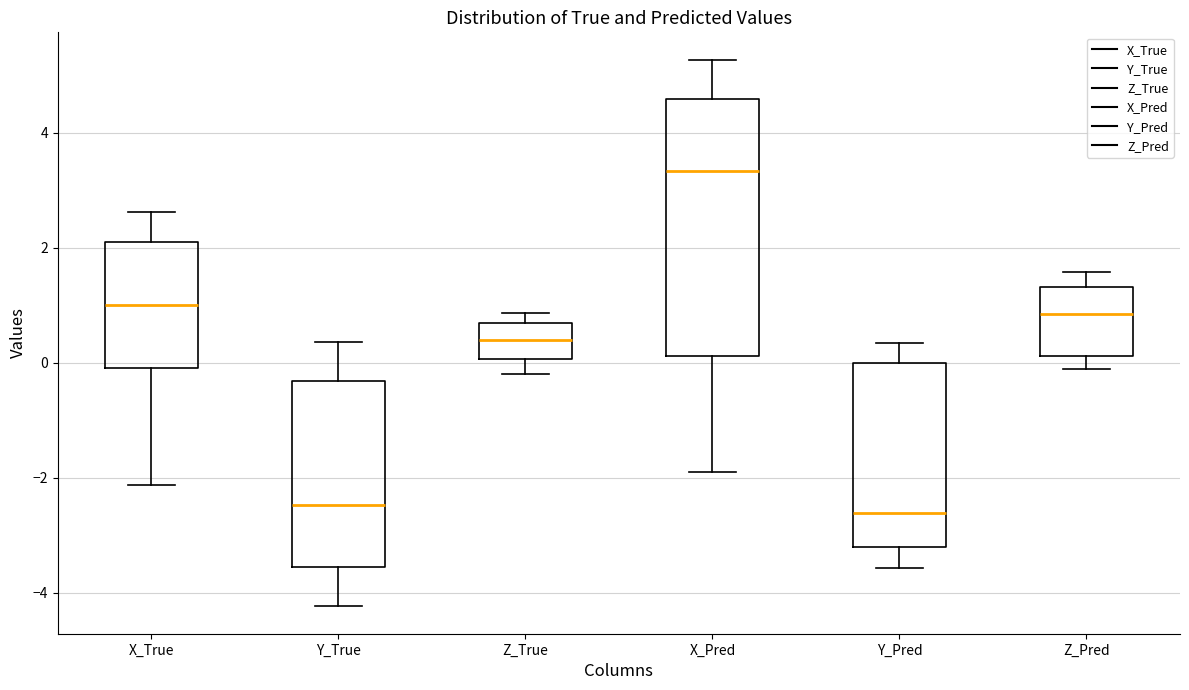

Where is the upper edge of the box for Y_True on the y-axis? The values are not printed on the chart, so give them approximately, as read against the axis.

-0.4